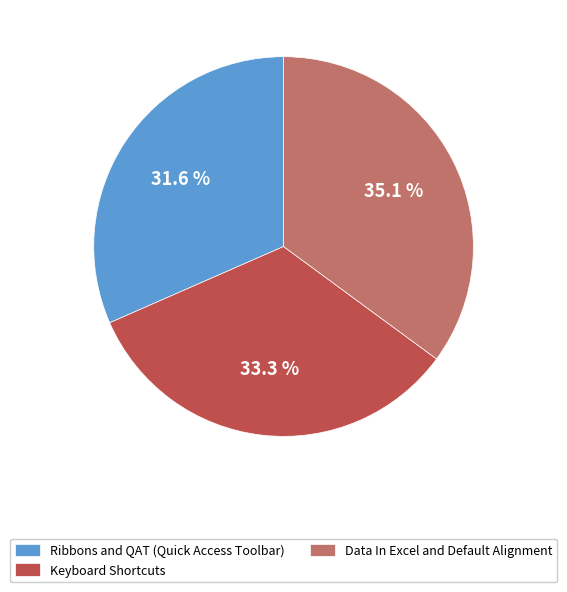

How many slices are in this pie chart?

3